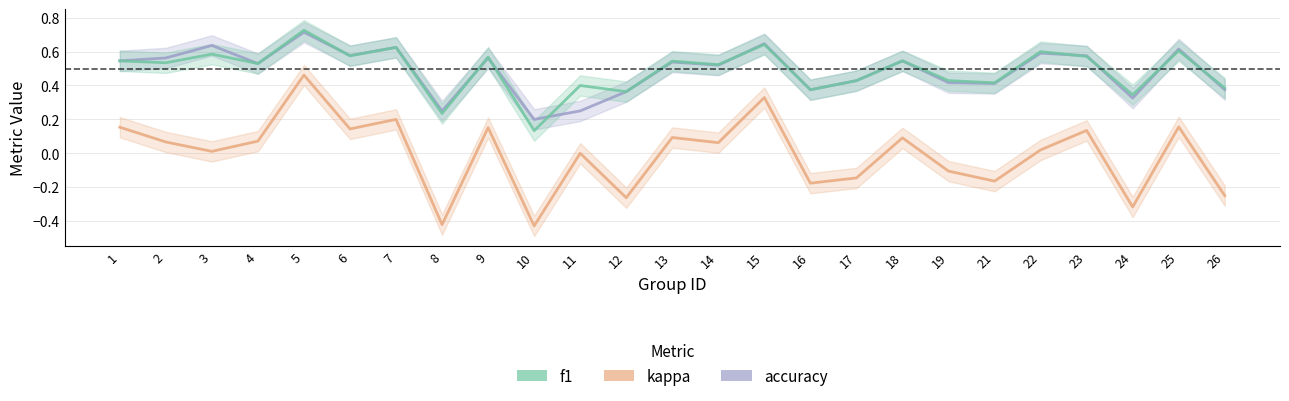

True or false: f1 has more than 1 interior local peaks.

True